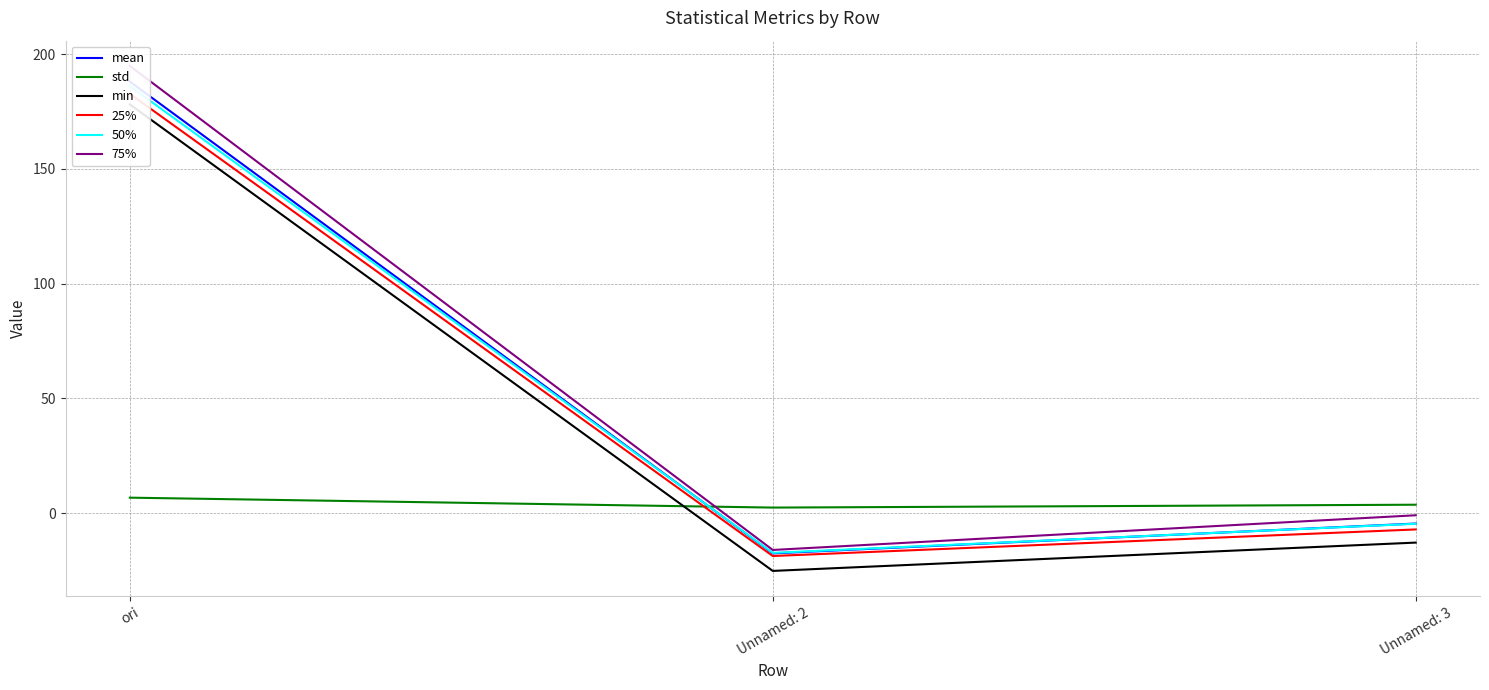

Does the chart display data point markers on the line(s)?

No